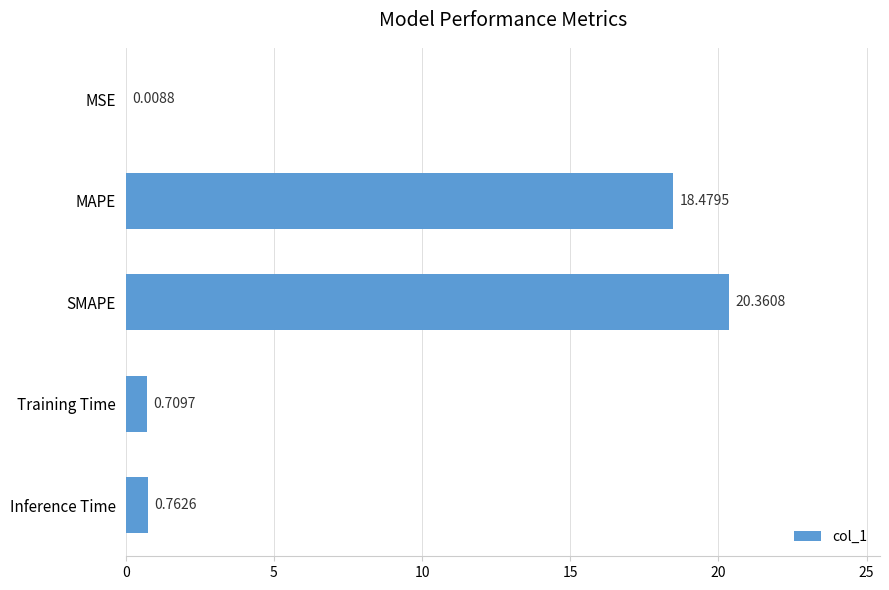

What is the sum of all values?

40.3